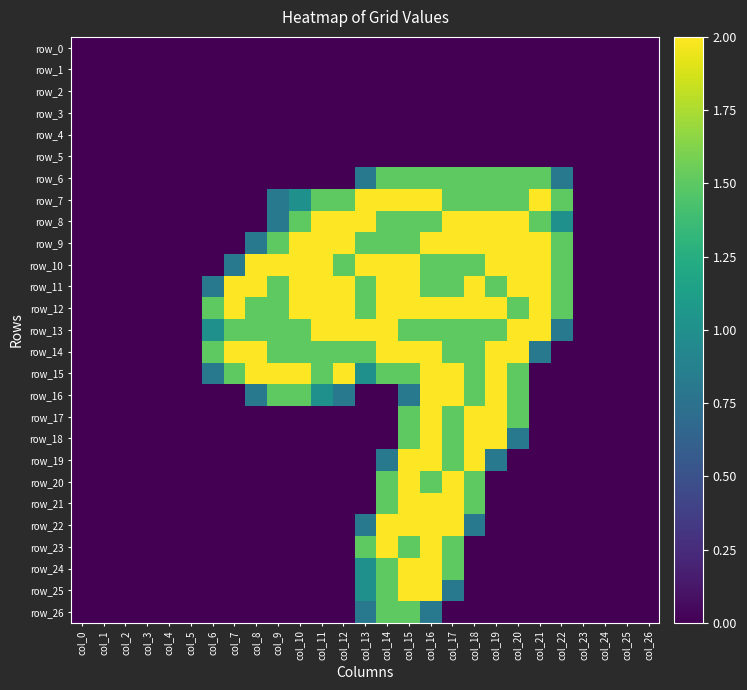

What is the spread (max minus min) of values at col_22?

1.5